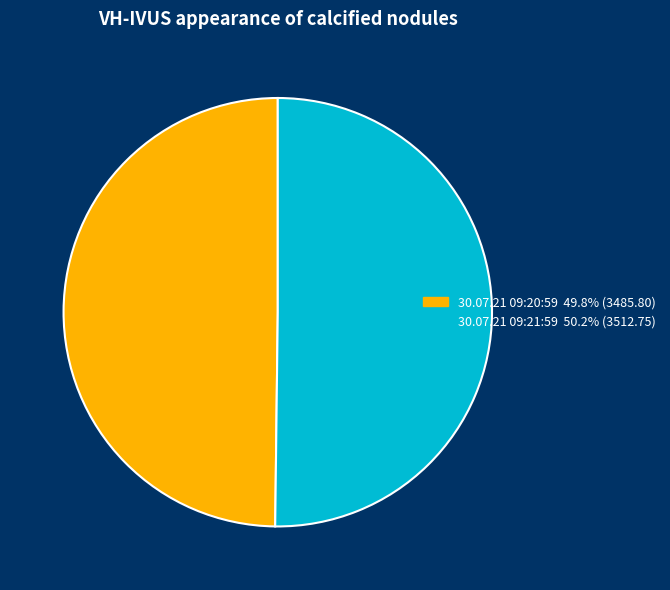

Do 30.07.21 09:21:59 and 30.07.21 09:20:59 together represent more than half of the pie?

Yes